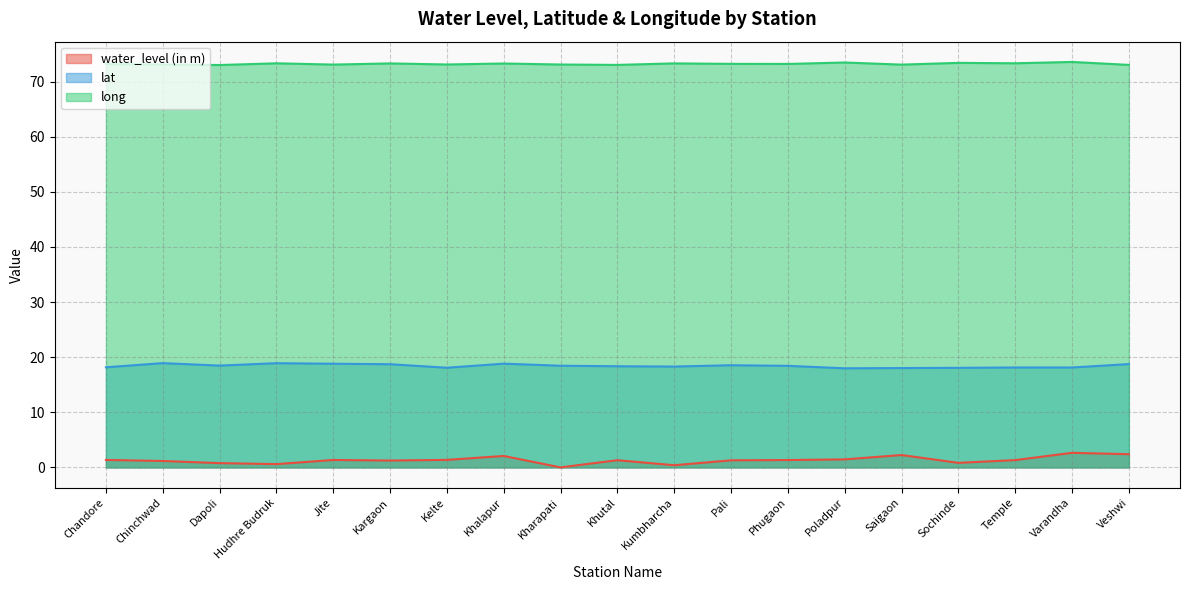

True or false: long has a value of 124.9 at Dapoli.

False